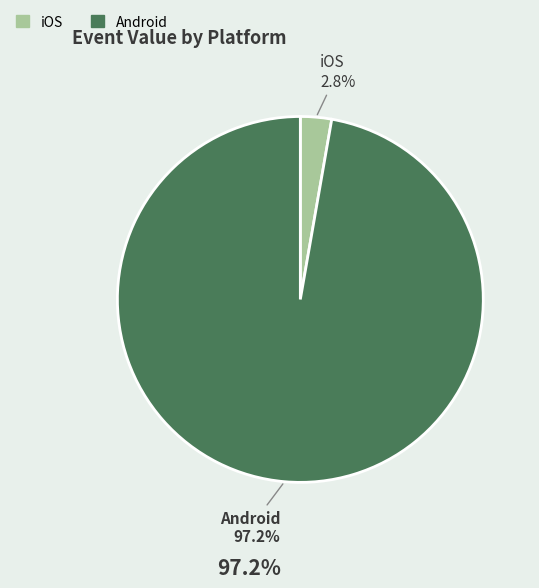

Count the number of slices in the pie.

2